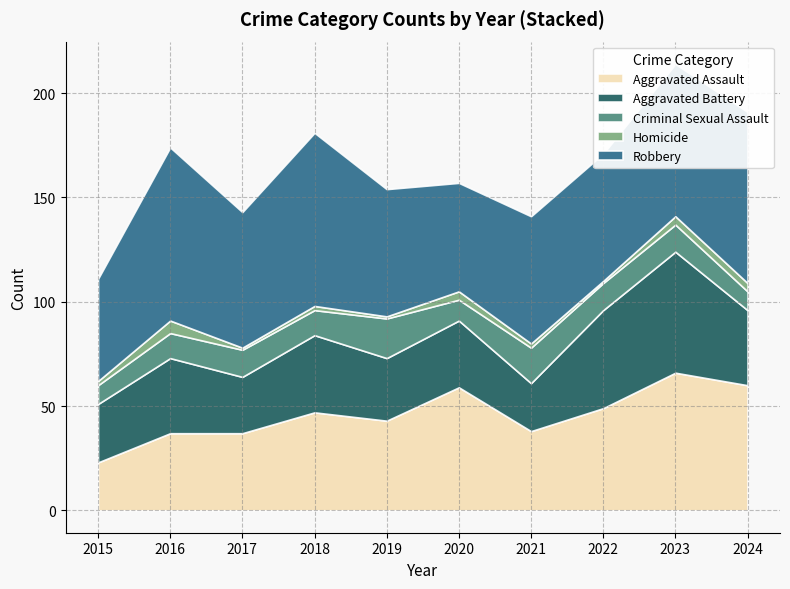

How many interior local peaks does the Aggravated Assault series have?

3